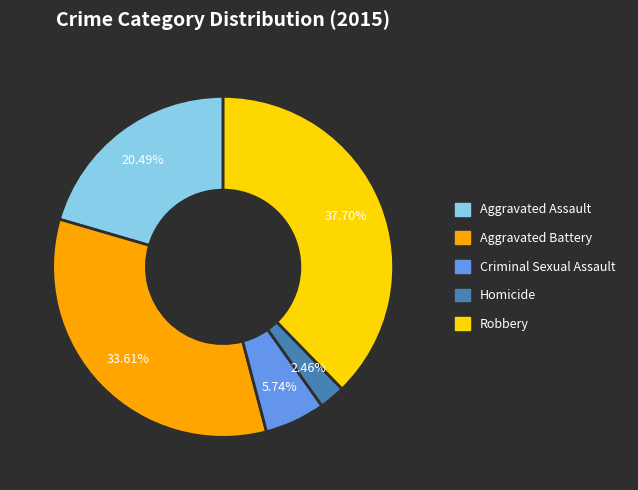

How many segments does this pie chart have?

5